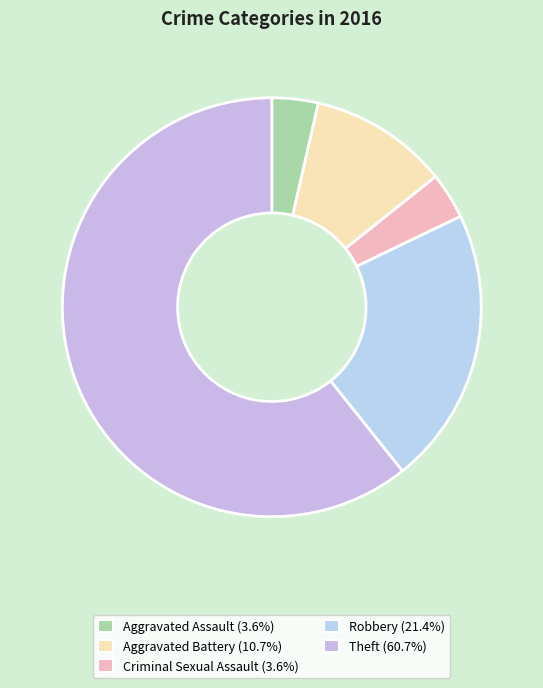

What is the change in value from Aggravated Battery to Criminal Sexual Assault?

-2